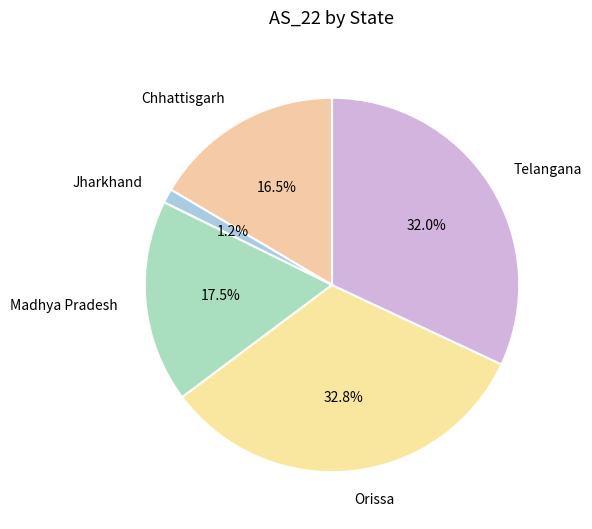

Does Jharkhand account for over 50% of the chart?

No